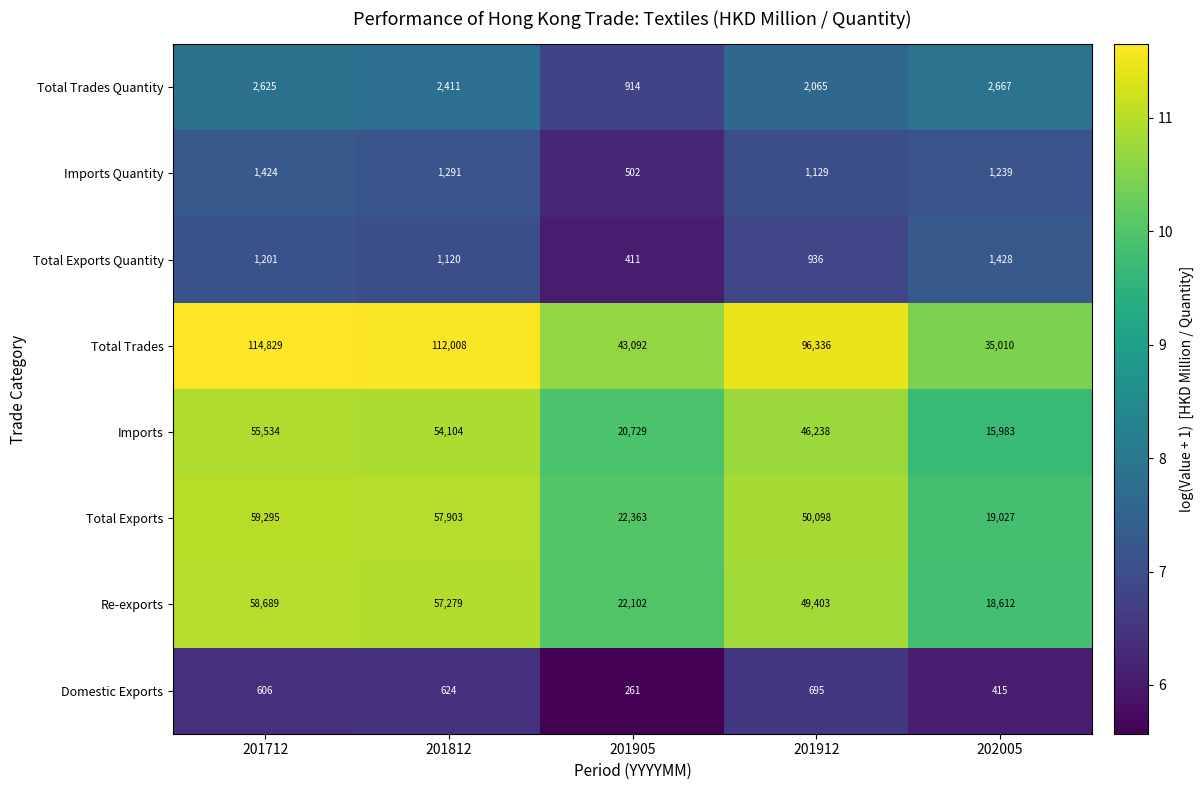

True or false: Imports Quantity has a value of 685 at 201905.

False